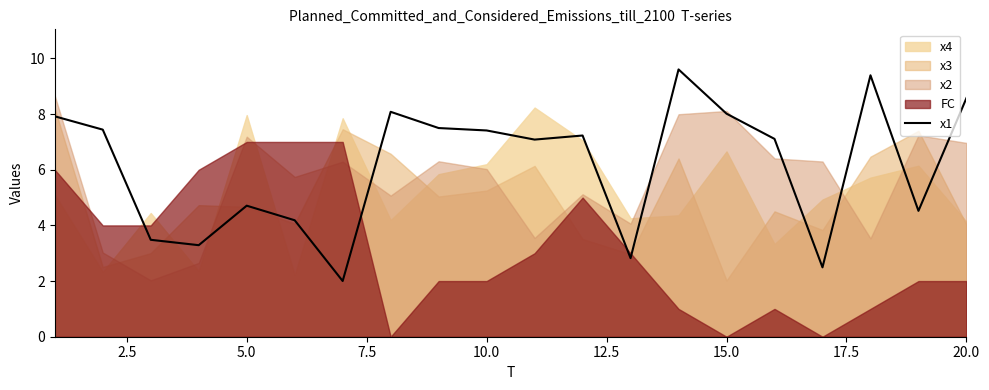

Is it true that x1 equals 2.4 at 5.0?

False